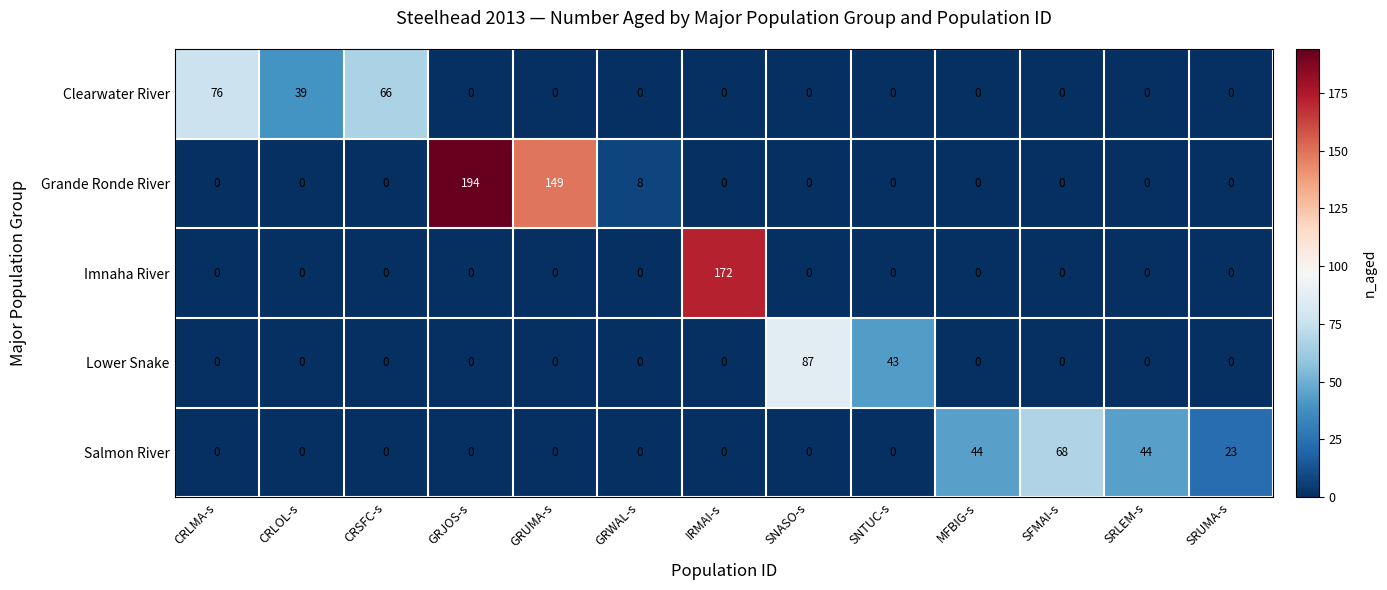

What is the difference between the second highest and minimum values in the Clearwater River series?

66